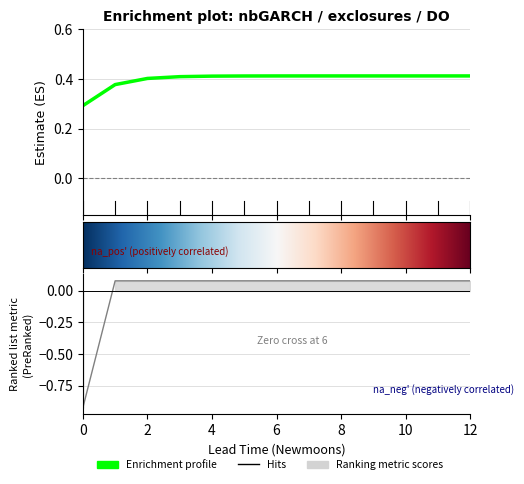

Reading left to right, extract all data points from this chart.

estimate: 0=0.3	1=0.4	2=0.4	3=0.4	4=0.4	5=0.4	6=0.4	7=0.4	8=0.4	9=0.4	10=0.4	11=0.4	12=0.4
upper_pi: 0=-0.9	1=0.1	2=0.1	3=0.1	4=0.1	5=0.1	6=0.1	7=0.1	8=0.1	9=0.1	10=0.1	11=0.1	12=0.1